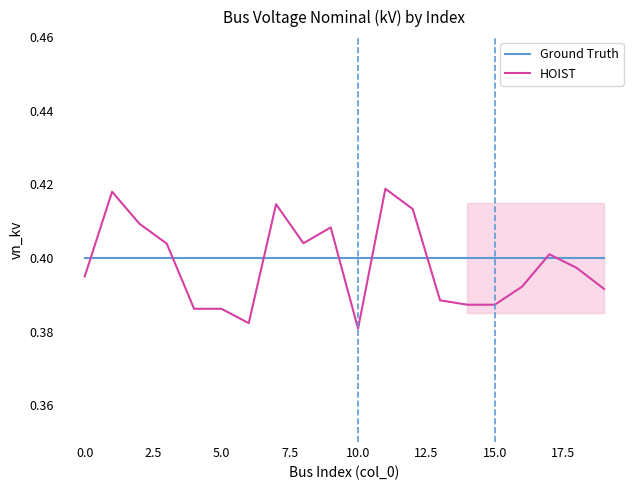

Is it true that Ground Truth equals 0.1 at 0.0?

False